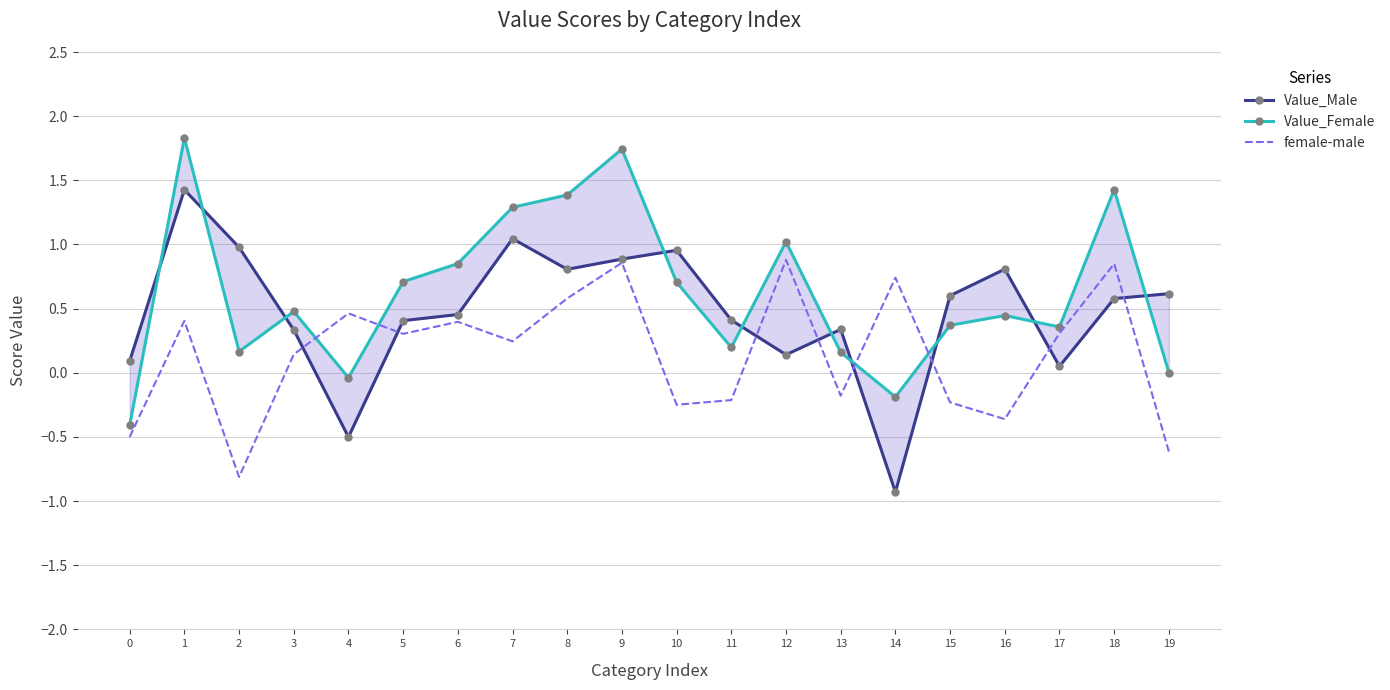

What is the total value across all series at 5?

1.4